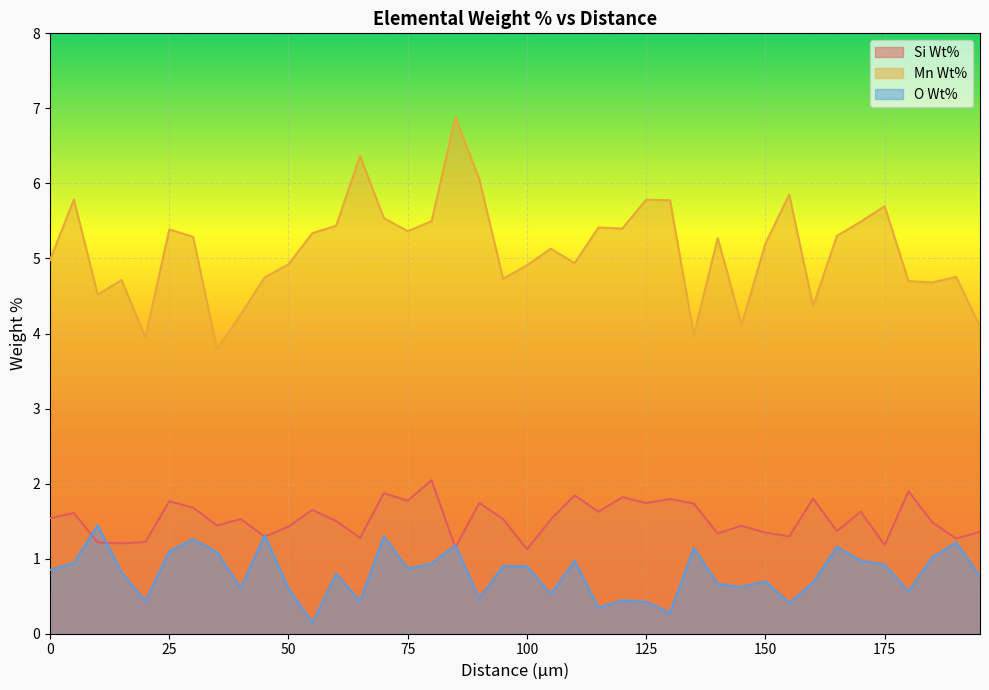

Reading left to right, transcribe all the data shown in this chart.

Si Wt%: 0=1.5	5=1.6	10=1.2	15=1.2	20=1.2	25=1.8	30=1.7	35=1.4	40=1.5	45=1.3	50=1.4	55=1.7	60=1.5	65=1.3	70=1.9	75=1.8	80=2.0	85=1.1	90=1.7	95=1.5	100=1.1	105=1.5	110=1.8	115=1.6	120=1.8	125=1.7	130=1.8	135=1.7	140=1.3	145=1.4	150=1.3	155=1.3	160=1.8	165=1.4	170=1.6	175=1.2	180=1.9	185=1.5	190=1.3	195=1.4
Mn Wt%: 0=5.0	5=5.8	10=4.5	15=4.7	20=3.9	25=5.4	30=5.3	35=3.8	40=4.3	45=4.7	50=4.9	55=5.3	60=5.4	65=6.4	70=5.5	75=5.4	80=5.5	85=6.9	90=6.1	95=4.7	100=4.9	105=5.1	110=4.9	115=5.4	120=5.4	125=5.8	130=5.8	135=4.0	140=5.3	145=4.1	150=5.2	155=5.8	160=4.4	165=5.3	170=5.5	175=5.7	180=4.7	185=4.7	190=4.8	195=4.1
O Wt%: 0=0.9	5=0.9	10=1.4	15=0.8	20=0.4	25=1.1	30=1.3	35=1.1	40=0.6	45=1.3	50=0.6	55=0.1	60=0.8	65=0.4	70=1.3	75=0.9	80=0.9	85=1.2	90=0.5	95=0.9	100=0.9	105=0.5	110=1.0	115=0.3	120=0.4	125=0.4	130=0.3	135=1.1	140=0.7	145=0.6	150=0.7	155=0.4	160=0.7	165=1.2	170=1.0	175=0.9	180=0.6	185=1.0	190=1.2	195=0.8